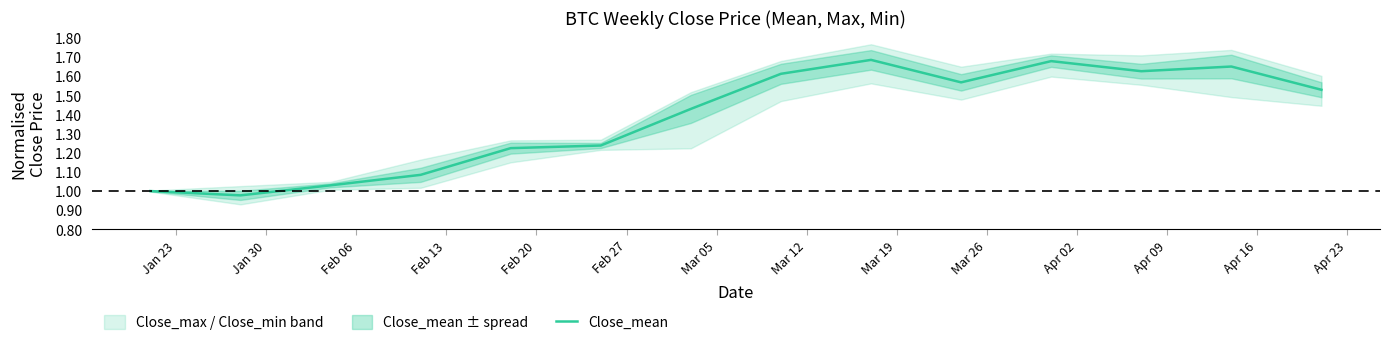

List the labels in order of value, largest first.

Mar 19, Apr 02, Apr 16, Apr 09, Mar 12, Mar 26, Apr 23, Mar 05, Feb 27, Feb 20, Feb 13, Feb 06, Jan 23, Jan 30